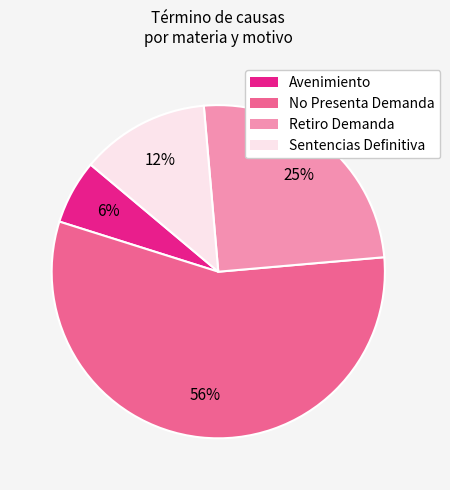

What is the majority slice?

No Presenta Demanda